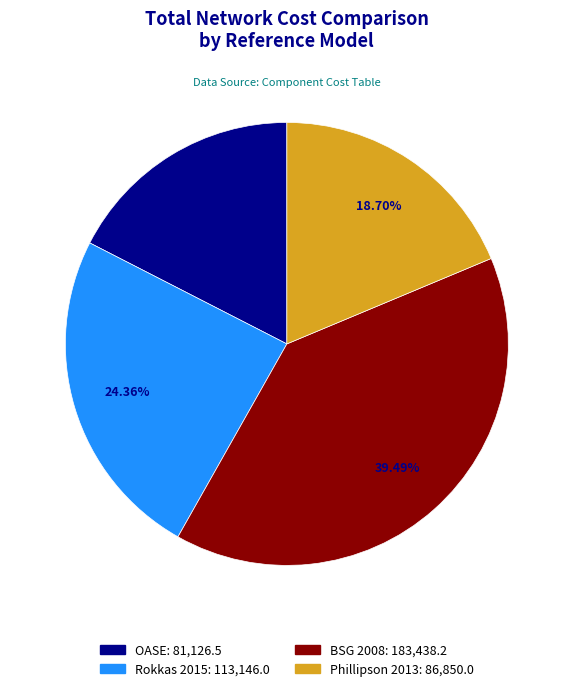

How many slices are in this pie chart?

4